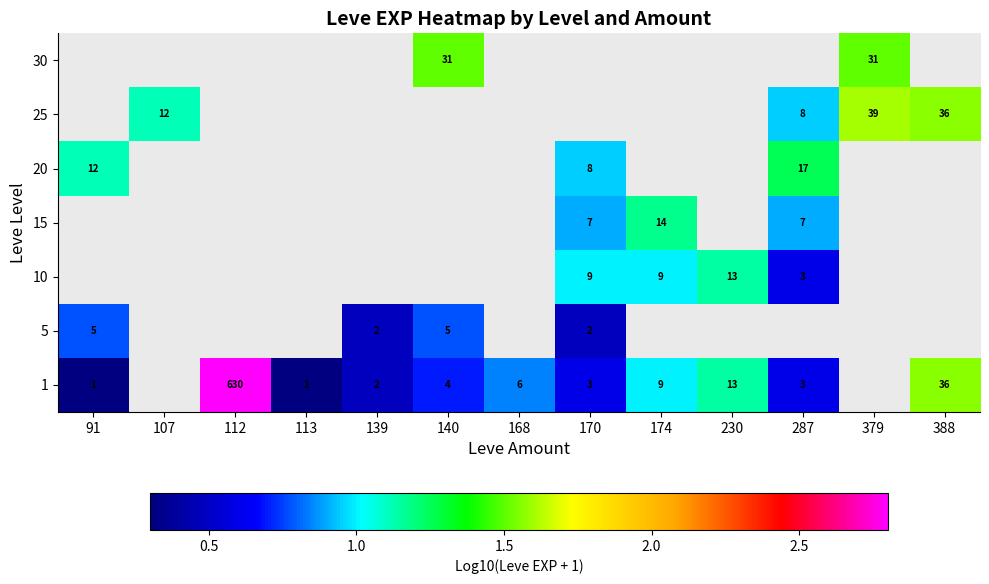

Is the value of 15 at 174 greater than the value of 1 at 230?

Yes